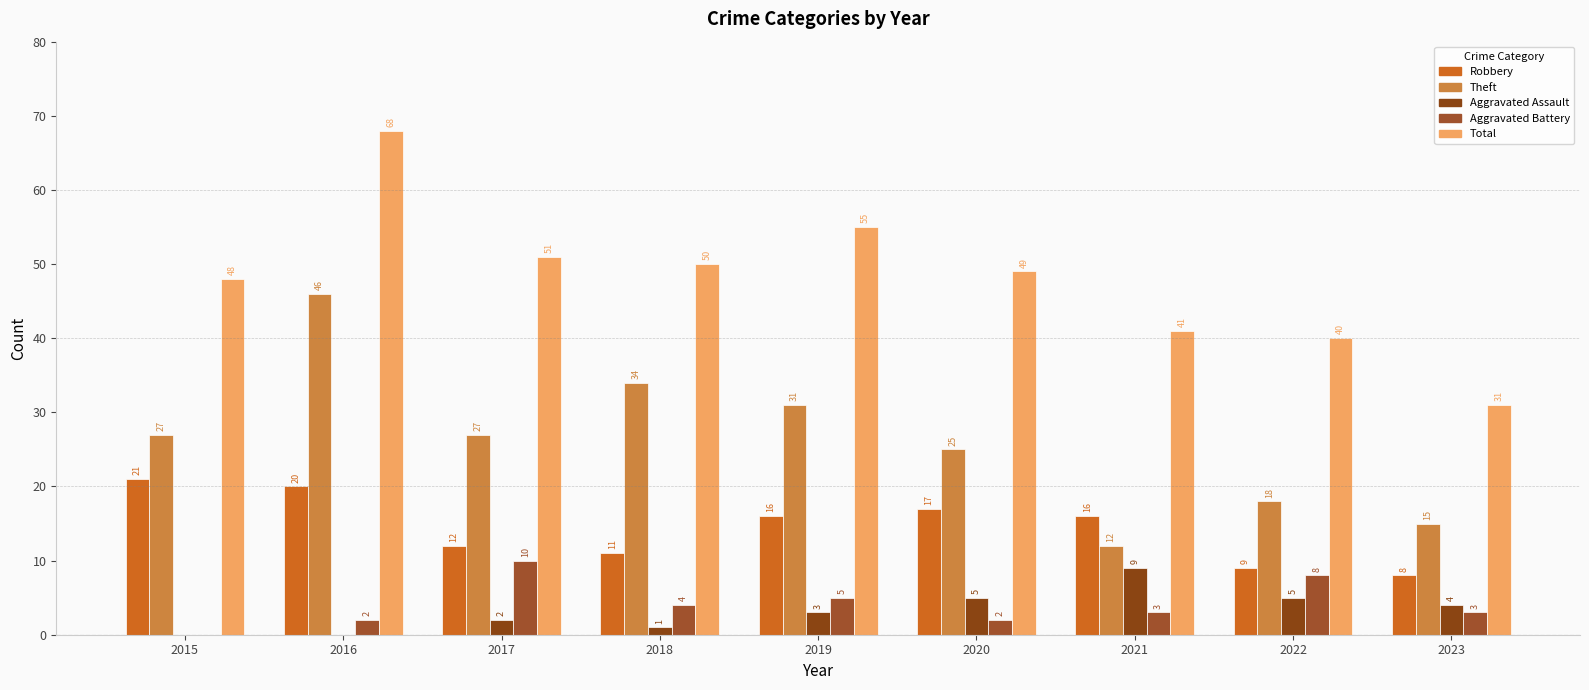

Does the chart contain stacked bars?

No